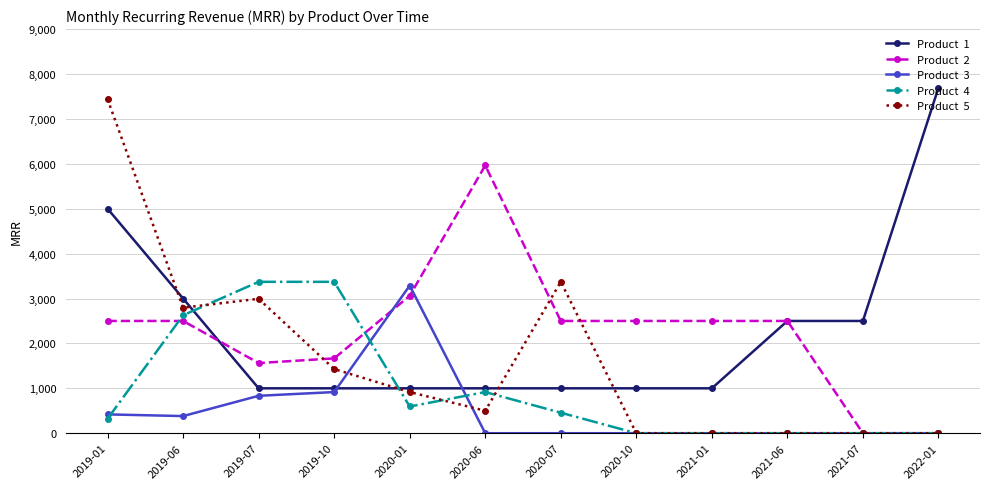

What is the label of the 12th point from the left?

2022-01